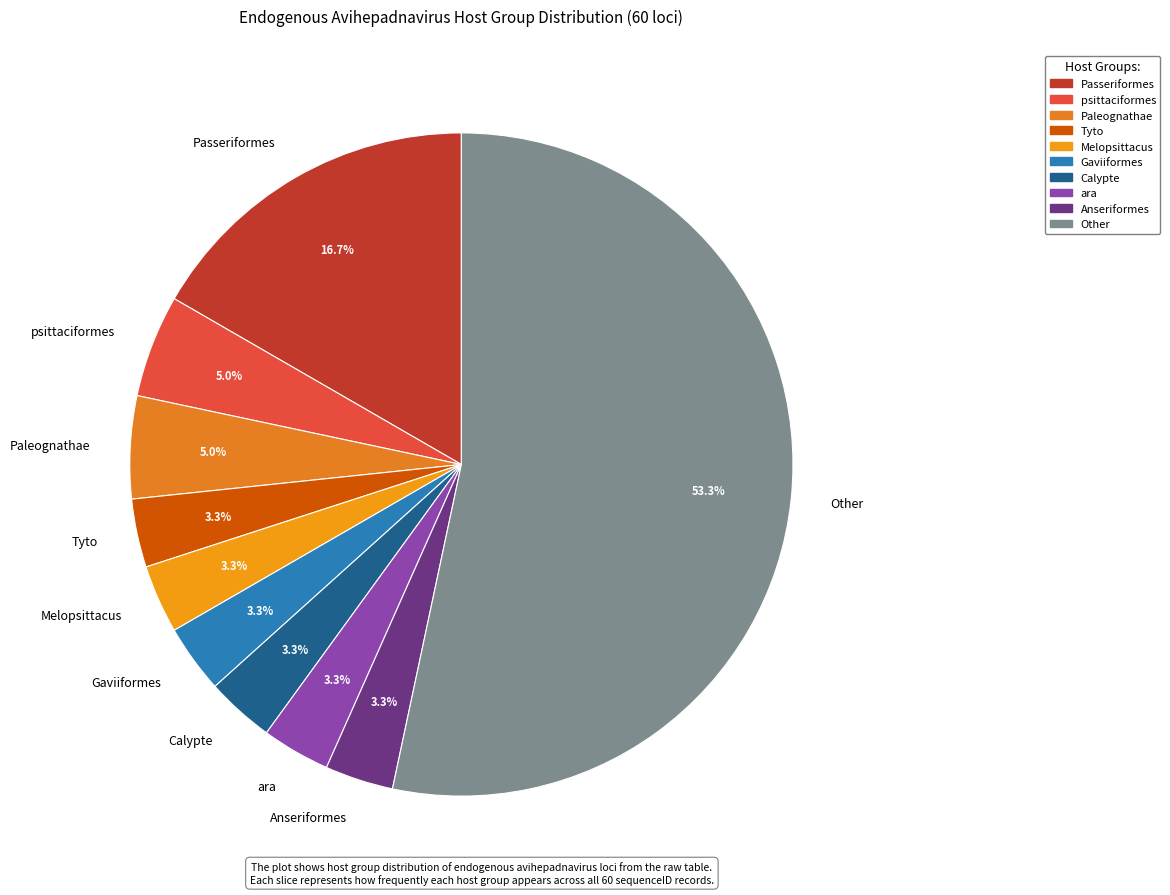

What is the ratio of the value at ara to the value at Anseriformes?

1.0